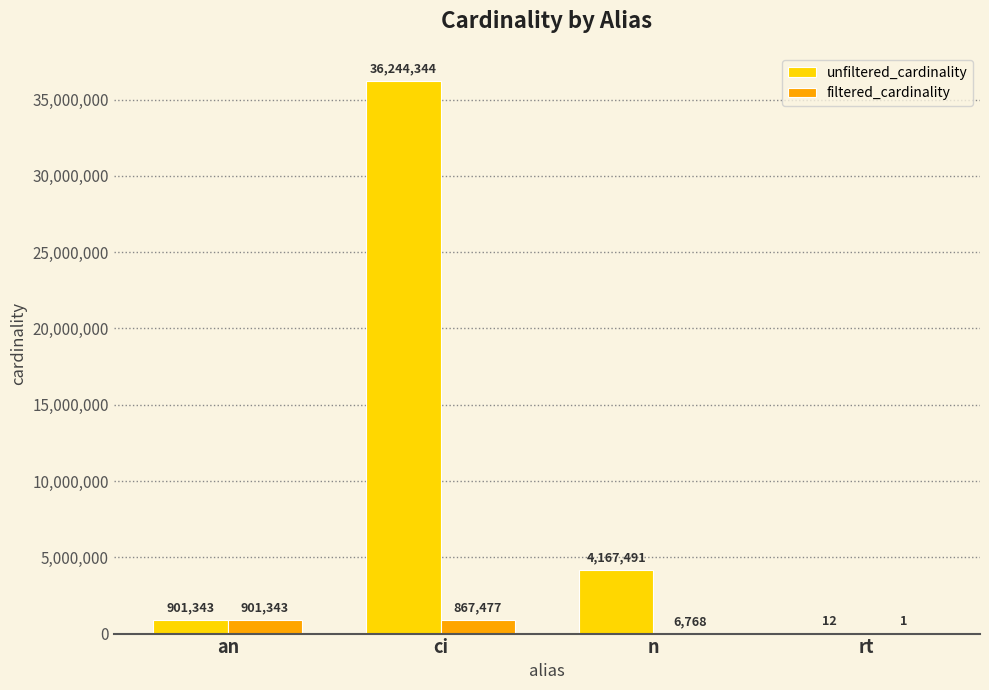

Which series changed the most between n and rt?

unfiltered_cardinality